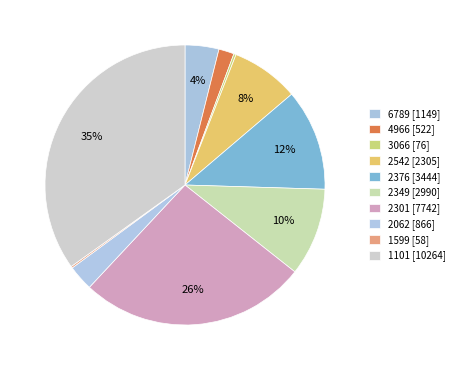

Combined, what portion of the pie is 1599 and 2349?

10.4%